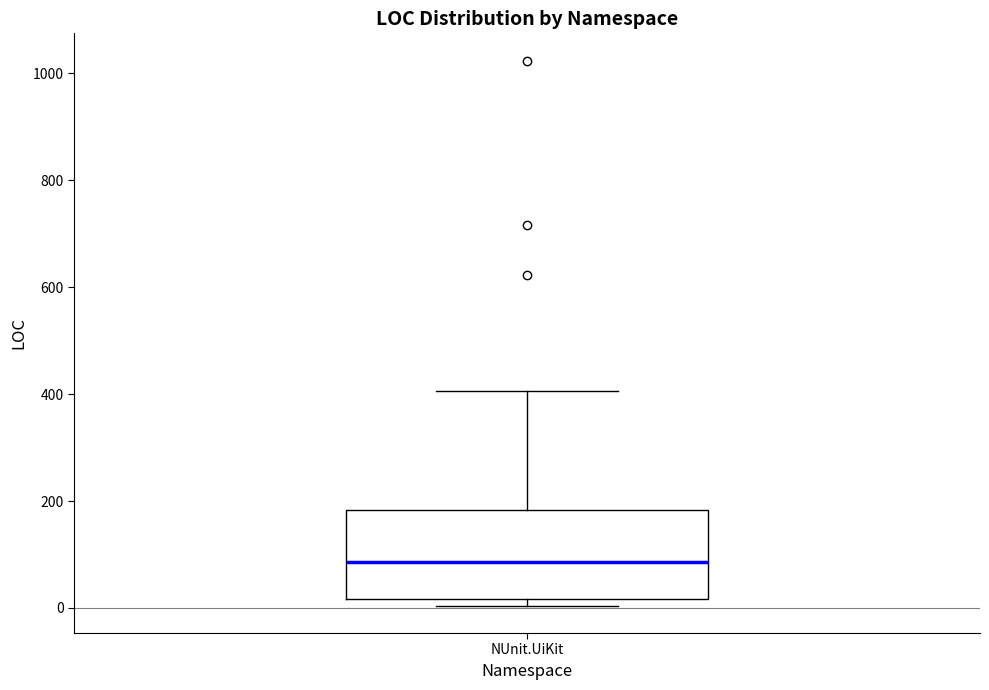

Transcribe this box plot: give where the median line is, the range the box spans, and where the two whiskers end, as read against the y-axis. The values are not printed on the chart, so give them approximately, as read against the axis.

median 80, box 20 to 180, whiskers 0 to 400